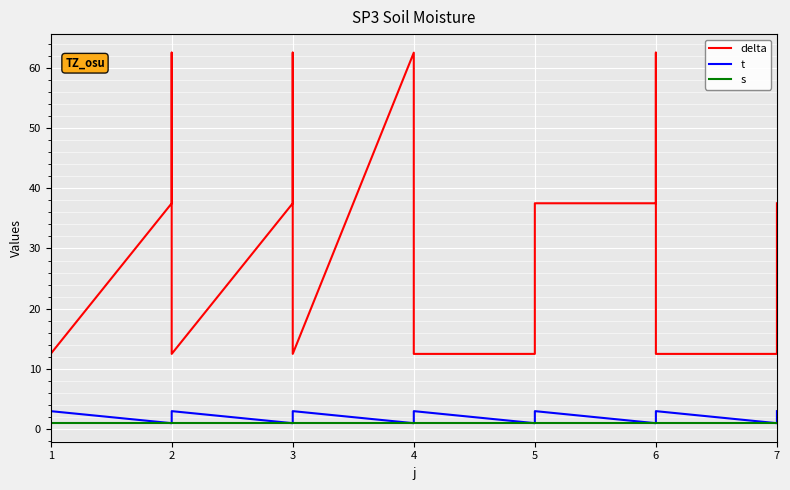

True or false: t has more than 0 interior local peaks.

True